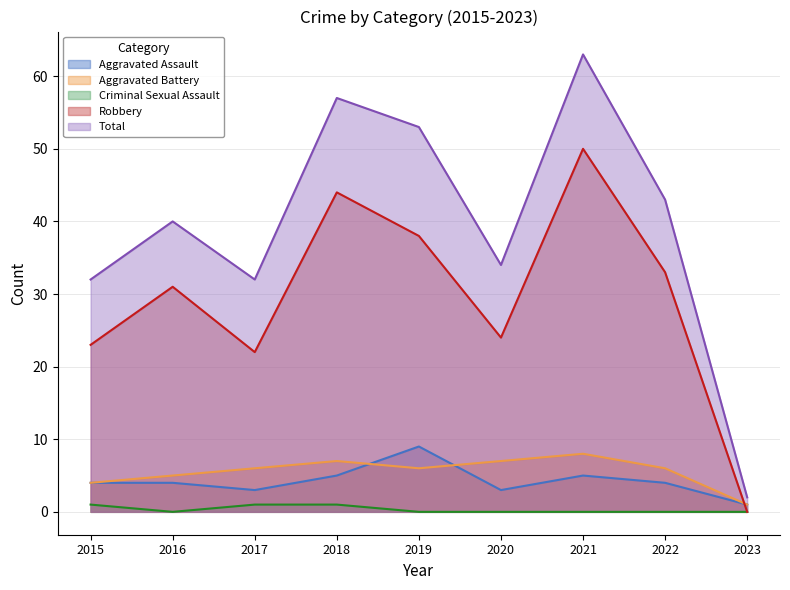

Reading left to right, extract all data points from this chart.

Aggravated Assault: 2015=4	2016=4	2017=3	2018=5	2019=9	2020=3	2021=5	2022=4	2023=1
Aggravated Battery: 2015=4	2016=5	2017=6	2018=7	2019=6	2020=7	2021=8	2022=6	2023=1
Criminal Sexual Assault: 2015=1	2016=0	2017=1	2018=1	2019=0	2020=0	2021=0	2022=0	2023=0
Robbery: 2015=23	2016=31	2017=22	2018=44	2019=38	2020=24	2021=50	2022=33	2023=0
Total: 2015=32	2016=40	2017=32	2018=57	2019=53	2020=34	2021=63	2022=43	2023=2